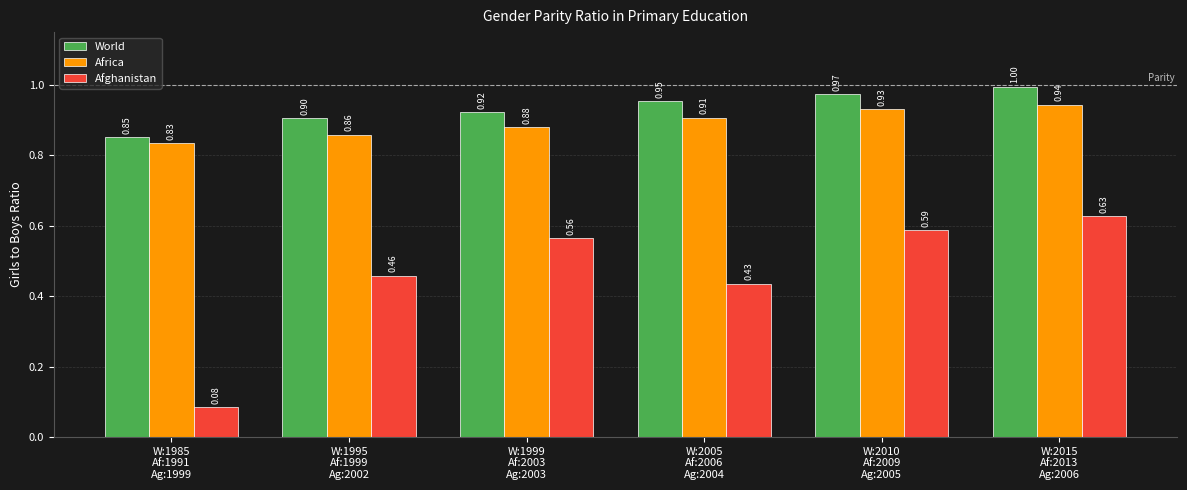

Which series has the widest spread of values?

Afghanistan